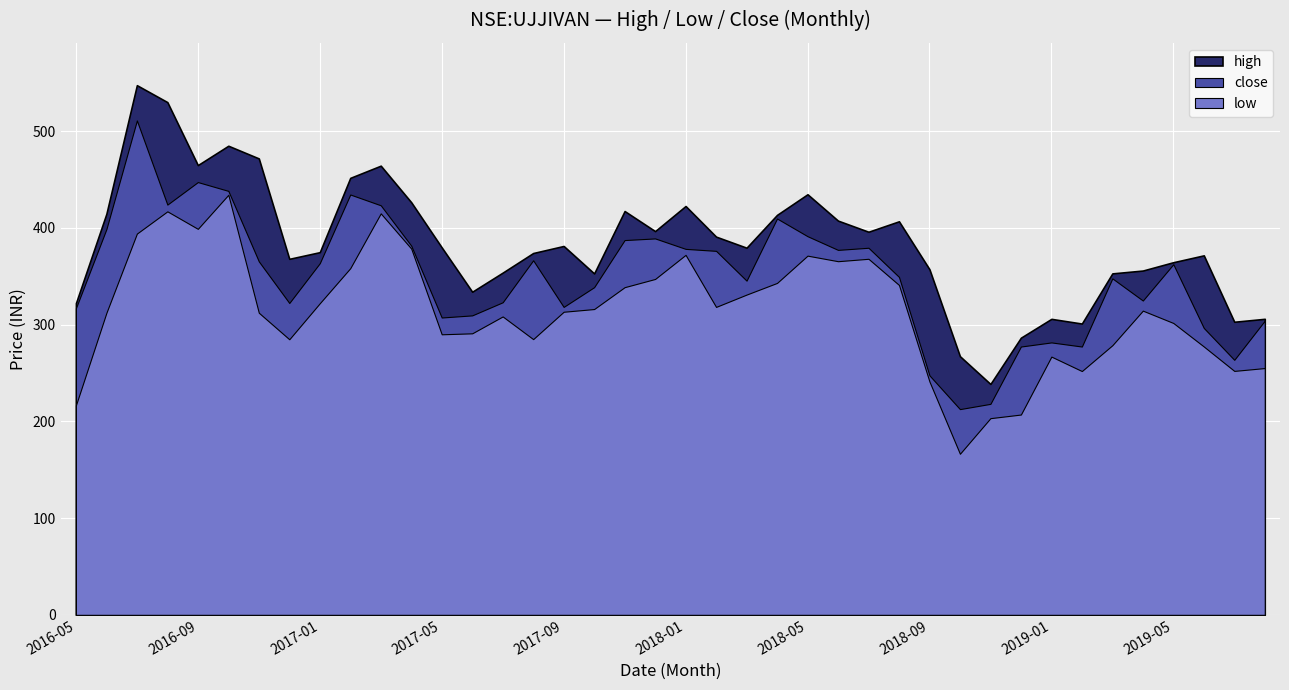

Is the value of low at 2017-11 greater than the value of high at 2016-10?

No